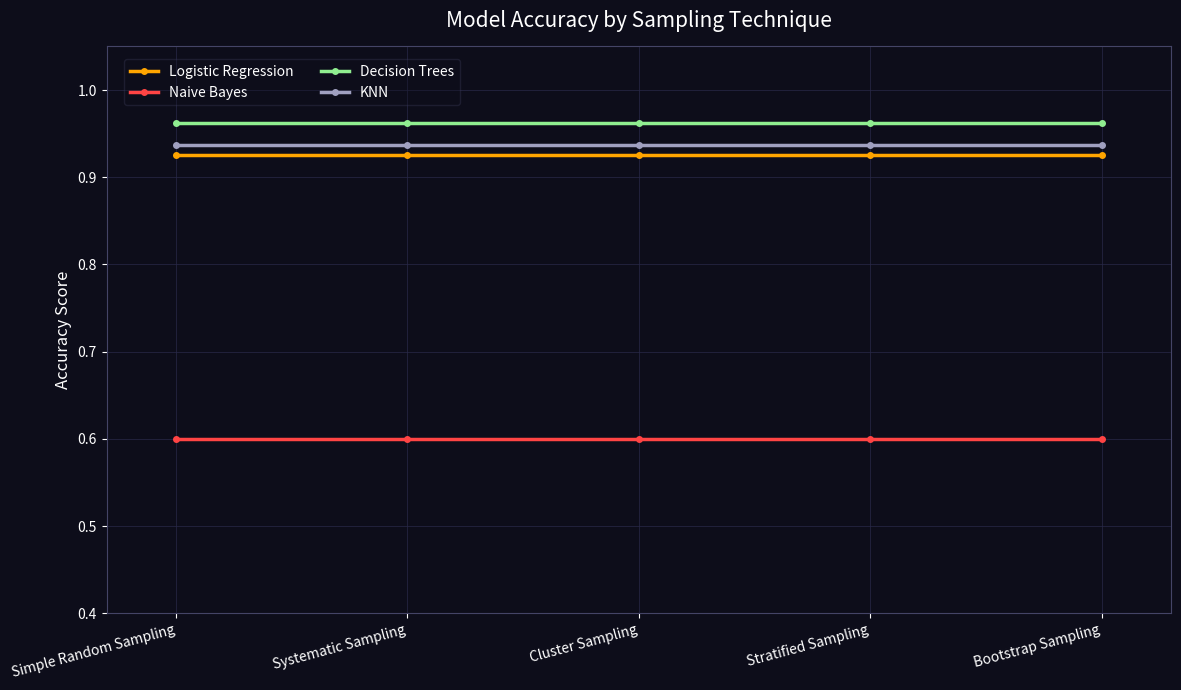

What is the minimum value shown in the chart?

0.6